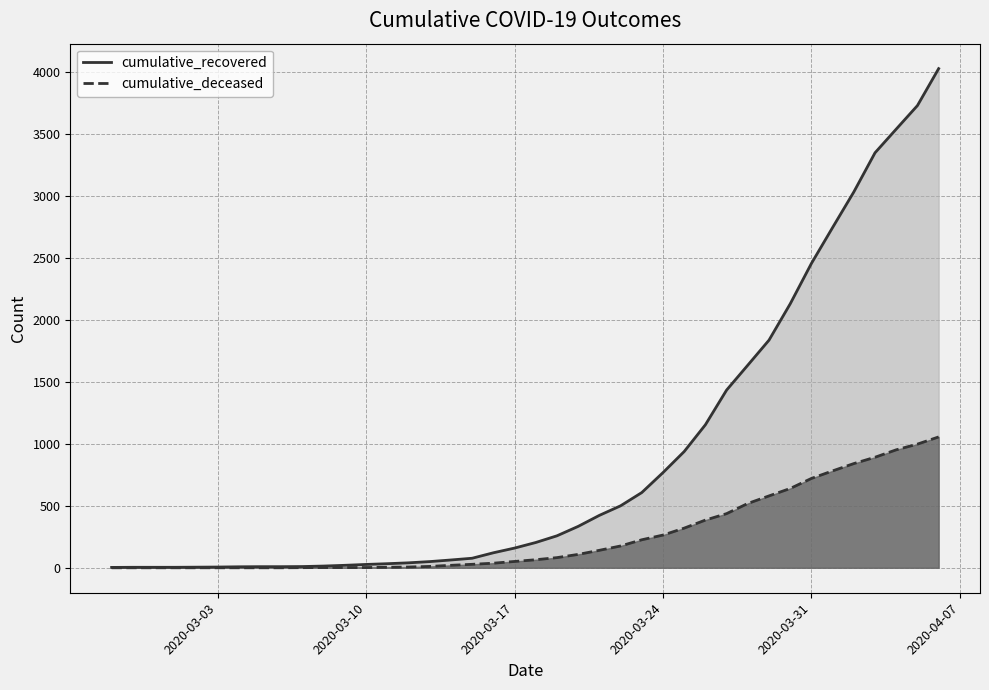

Is the value of cumulative_recovered at 2020-03-15 greater than the value of cumulative_deceased at 2020-03-22?

No